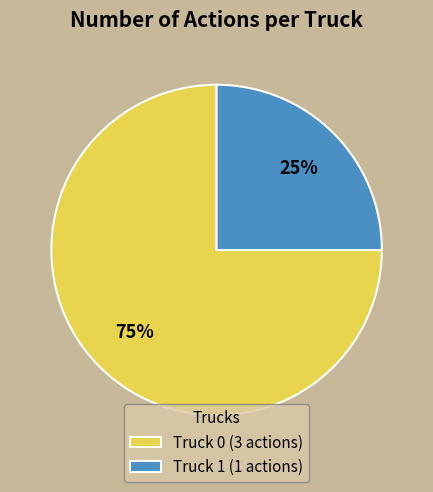

Count the number of slices in the pie.

2